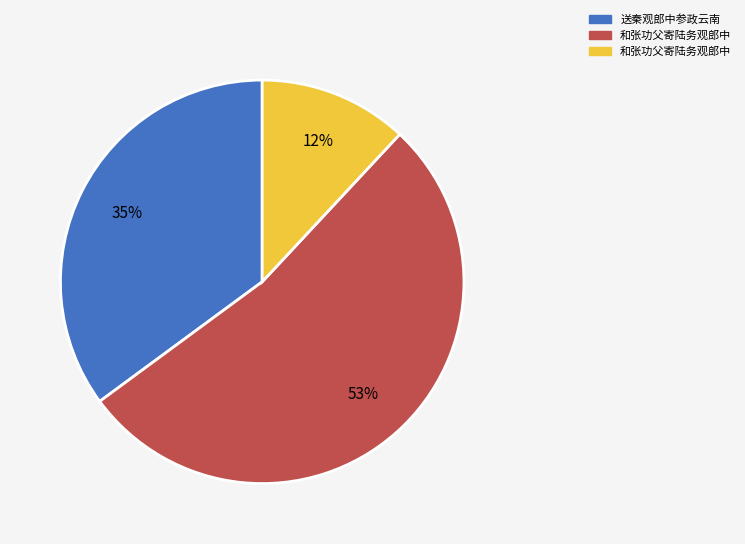

Is there any slice that represents more than half of the pie?

Yes